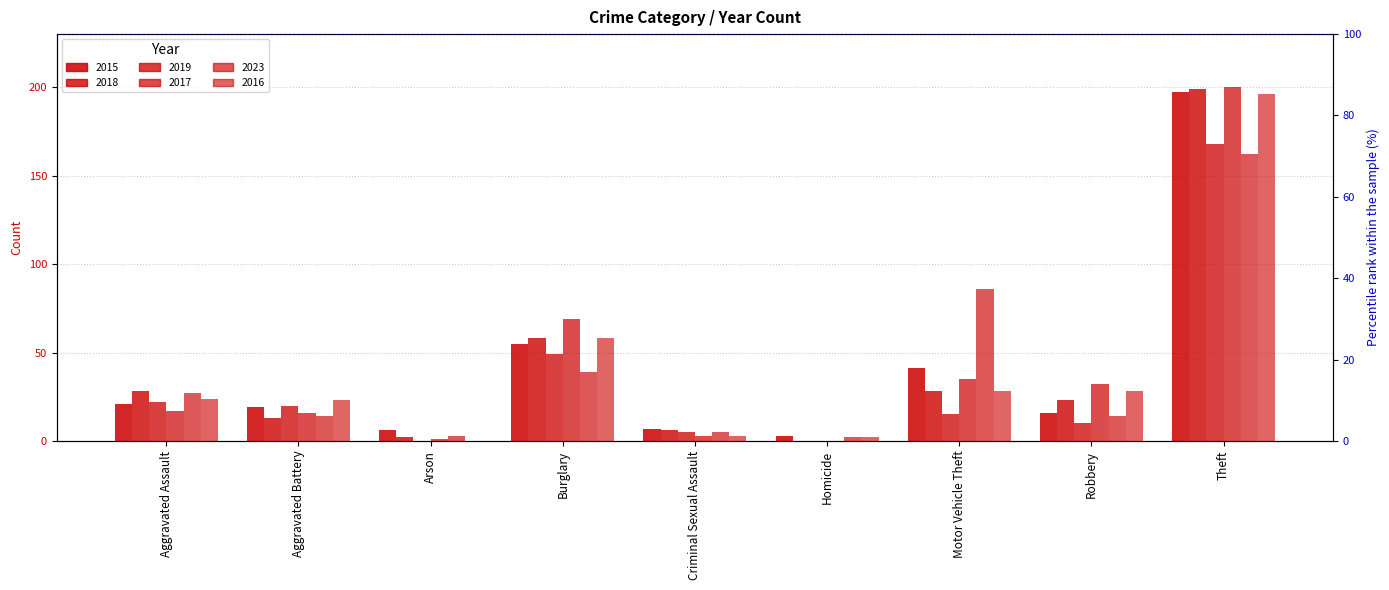

Reading left to right, list all the values displayed in this chart.

2015: 21	19	6	55	7	3	41	16	197
2018: 28	13	2	58	6	0	28	23	199
2019: 22	20	0	49	5	0	15	10	168
2017: 17	16	1	69	3	0	35	32	200
2023: 27	14	3	39	5	2	86	14	162
2016: 24	23	0	58	3	2	28	28	196